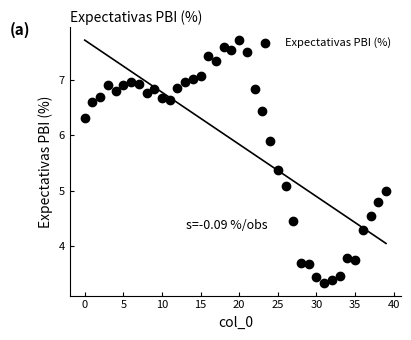

What is the range of Y values (max minus min)?

4.4